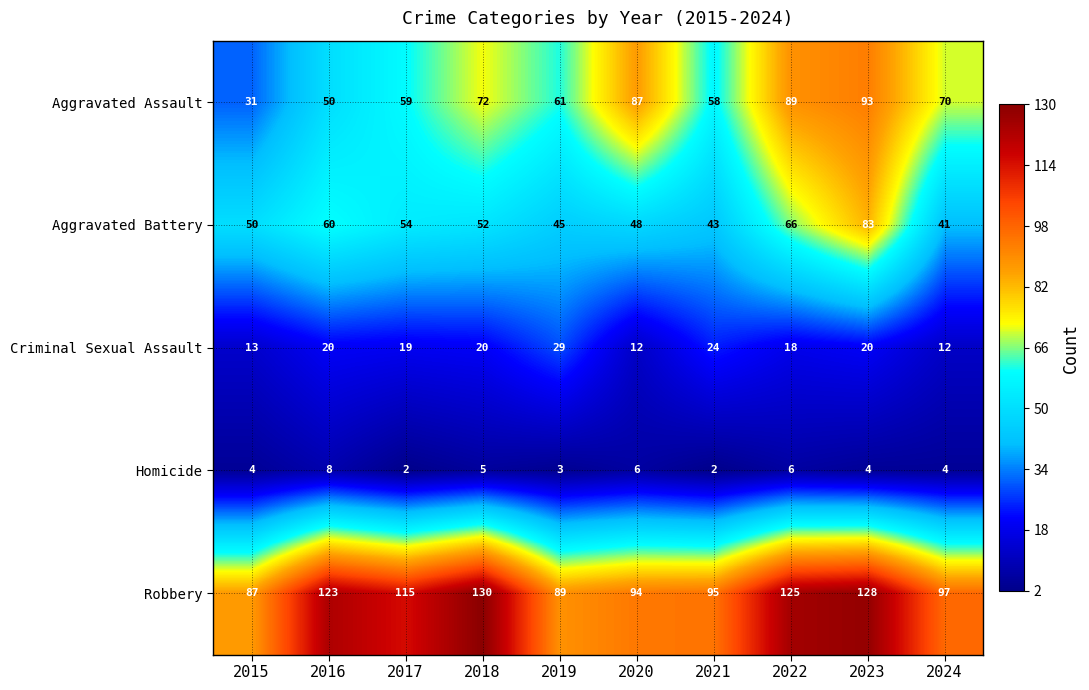

What is the approximate value of Criminal Sexual Assault at 2022?

18